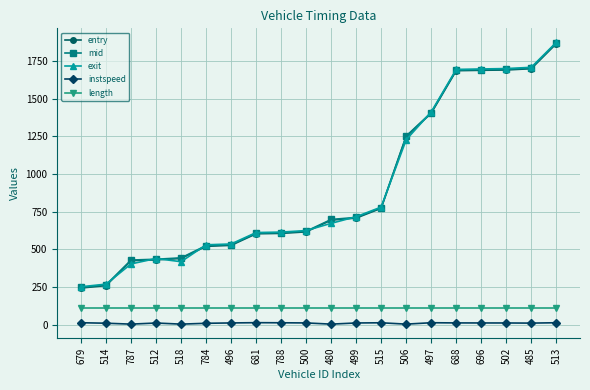

Is it true that mid equals 1693.5 at 502?

True